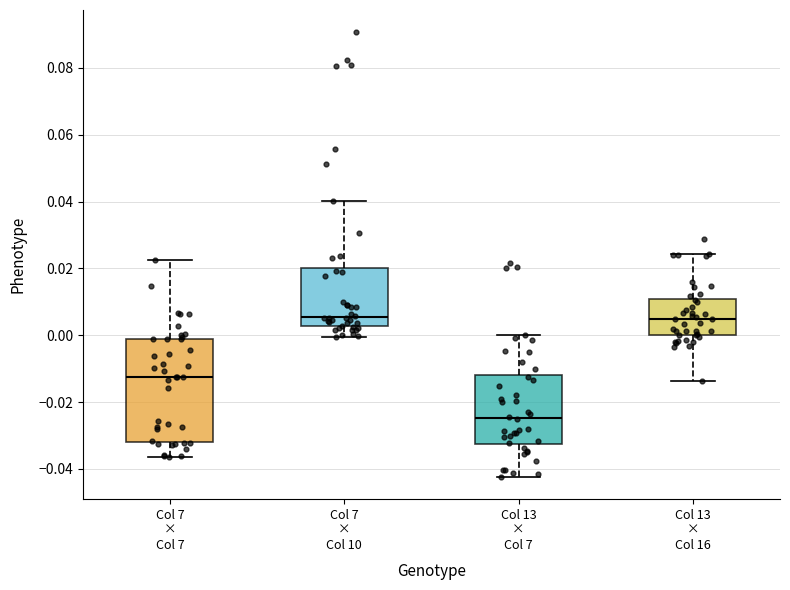

Which box is the tallest, from its lower edge to its upper edge?

Col 7 × Col 7